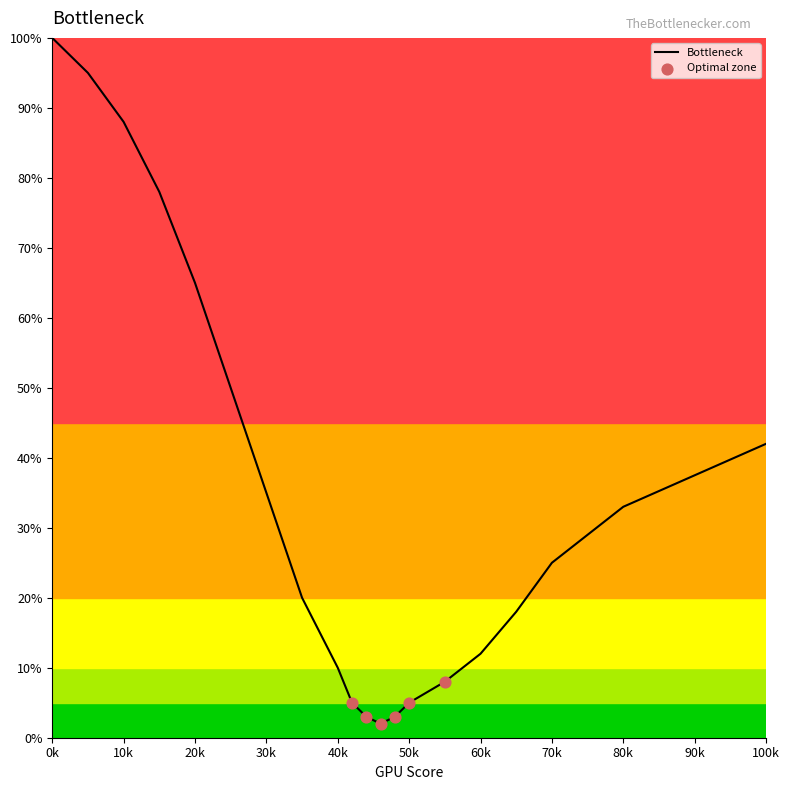

What is the difference between the maximum and minimum values?

98